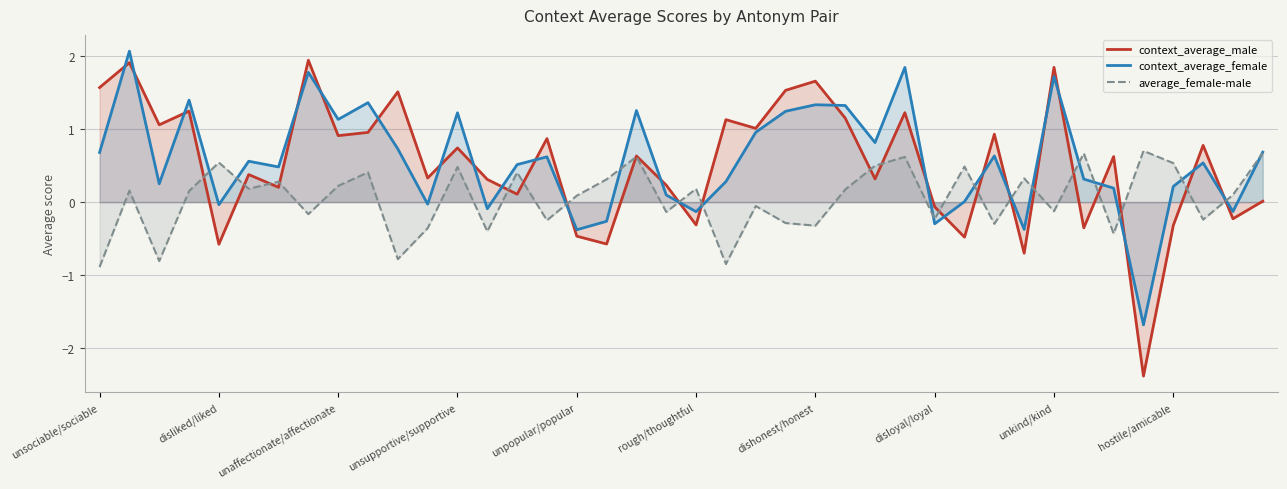

Which category has the highest value in the average_female-male series?

35